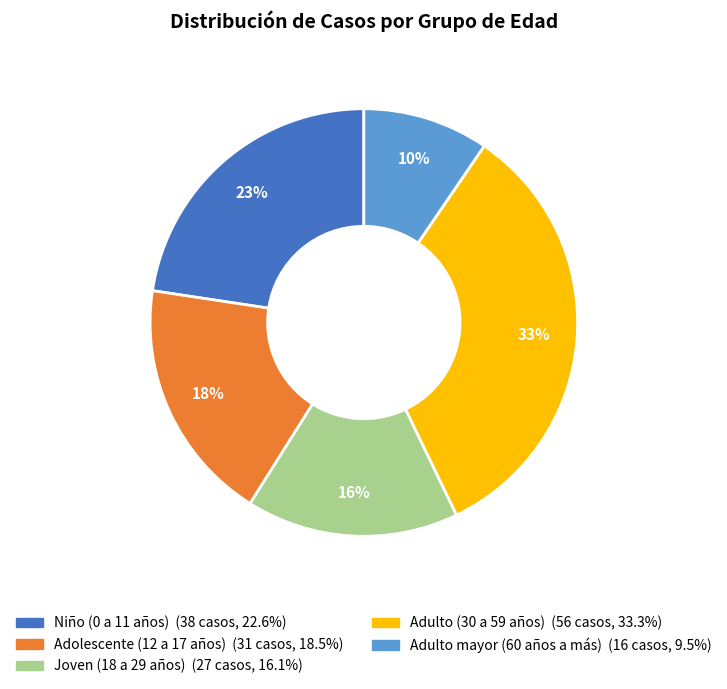

Is there any slice that represents more than half of the pie?

No